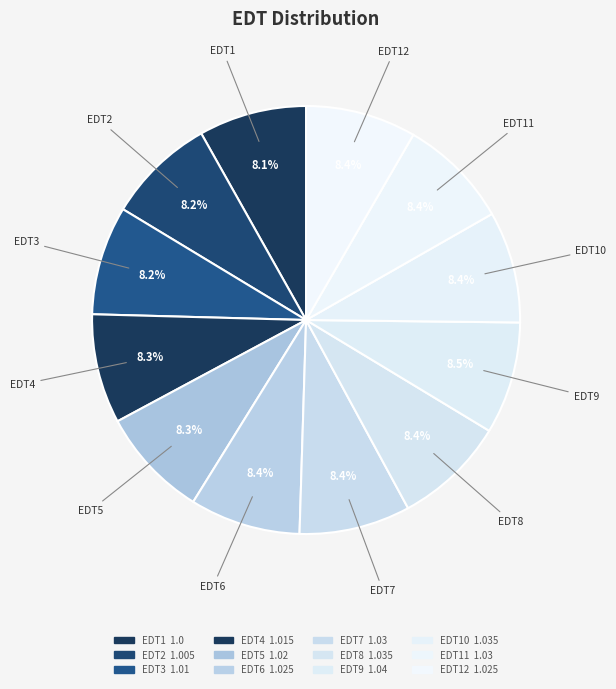

Which slice is the largest?

EDT9